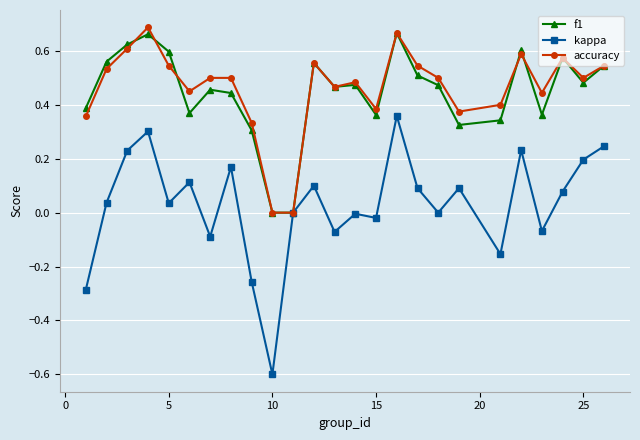

Which series has the largest range (max minus min)?

kappa